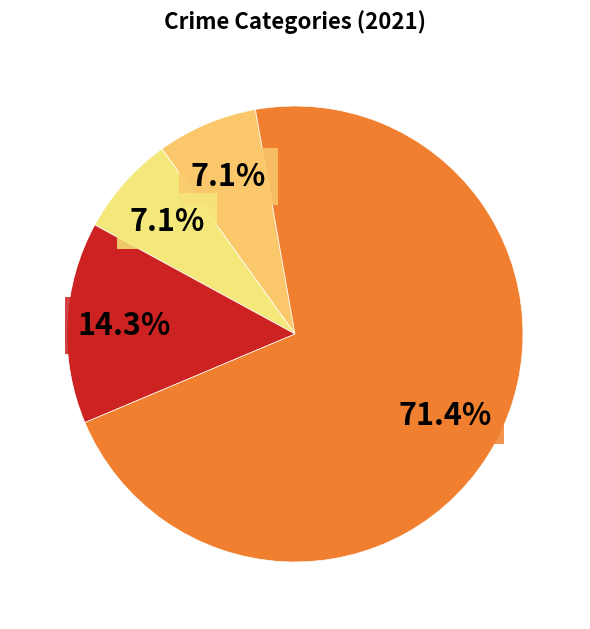

Count the number of slices in the pie.

4